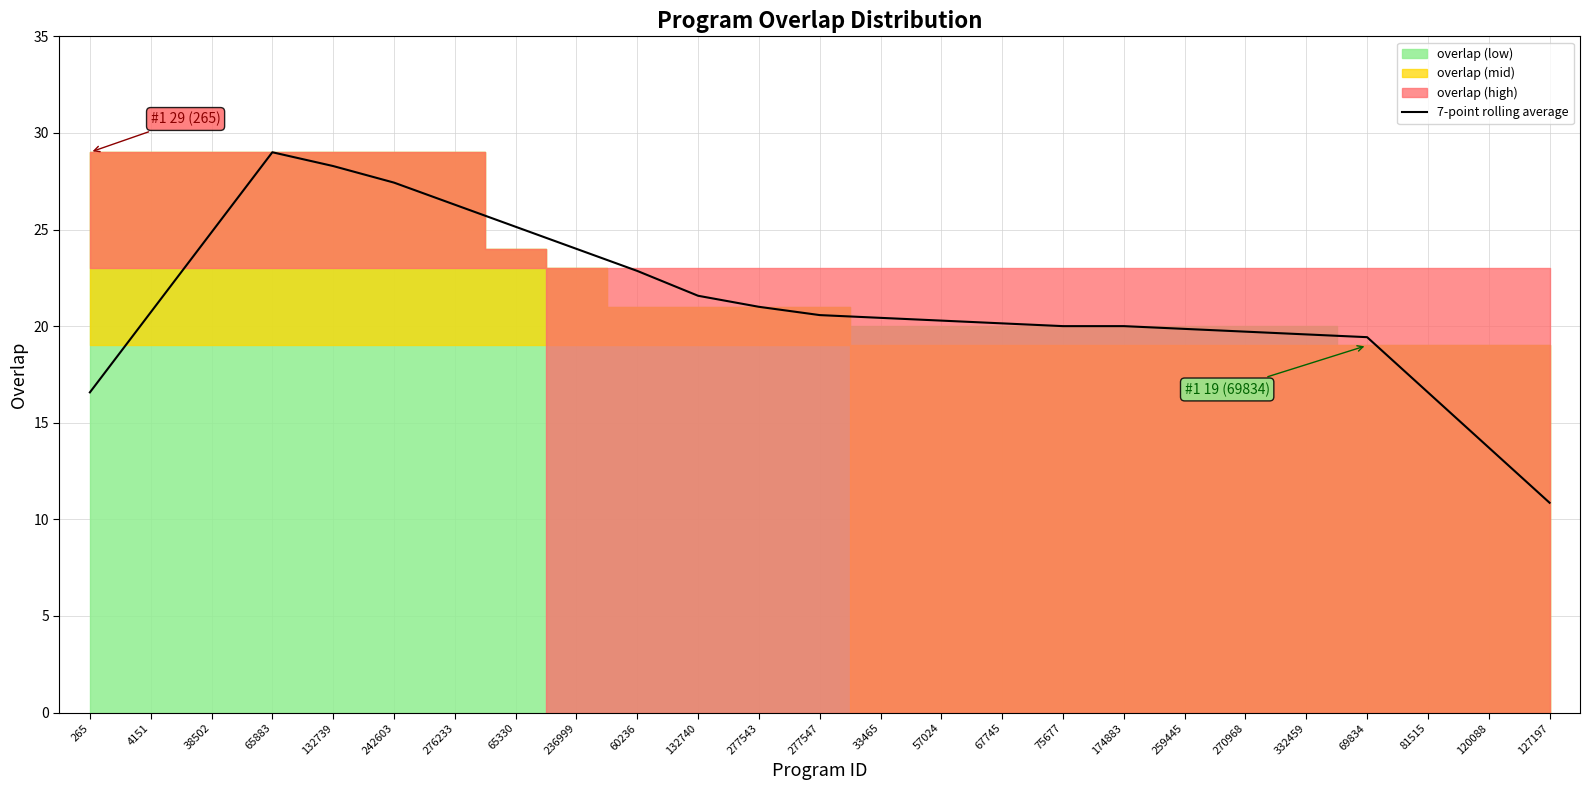

What position from the left is 132740?

11